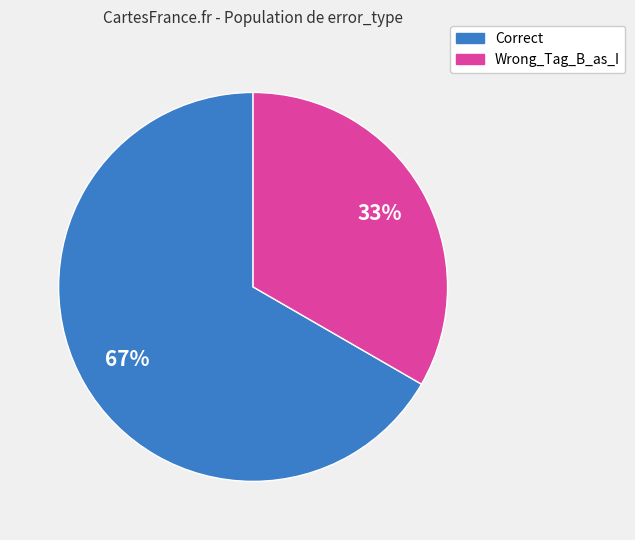

Approximately how many times larger is the value at Correct compared to Wrong_Tag_B_as_I?

2.0